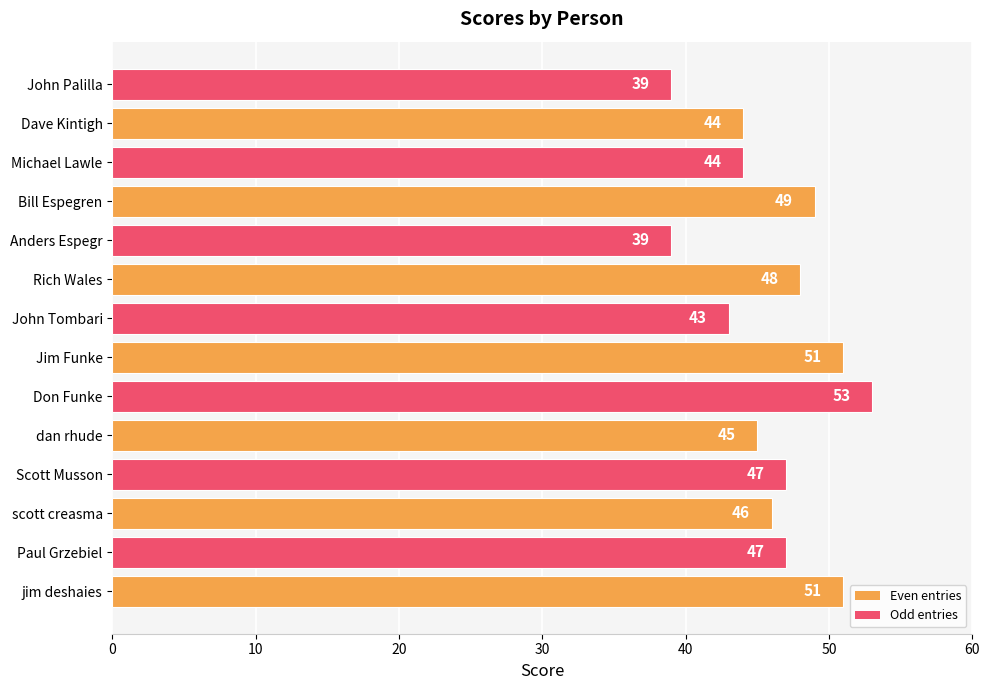

How many values are below 47?

7